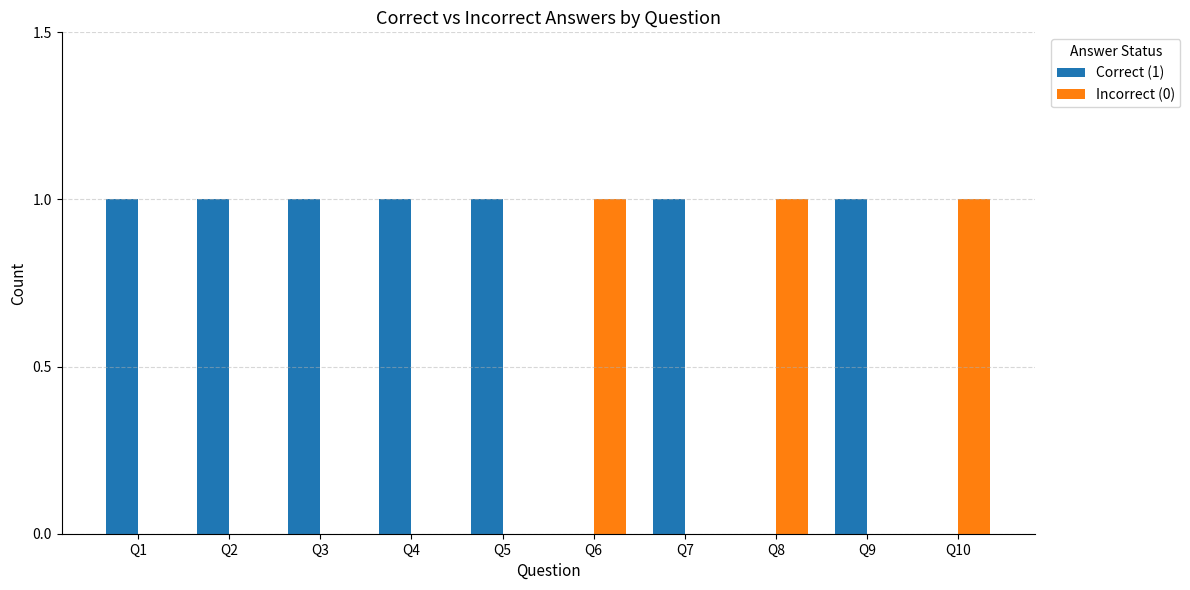

The value of Incorrect (0) at Q6 is 1. True or false?

True